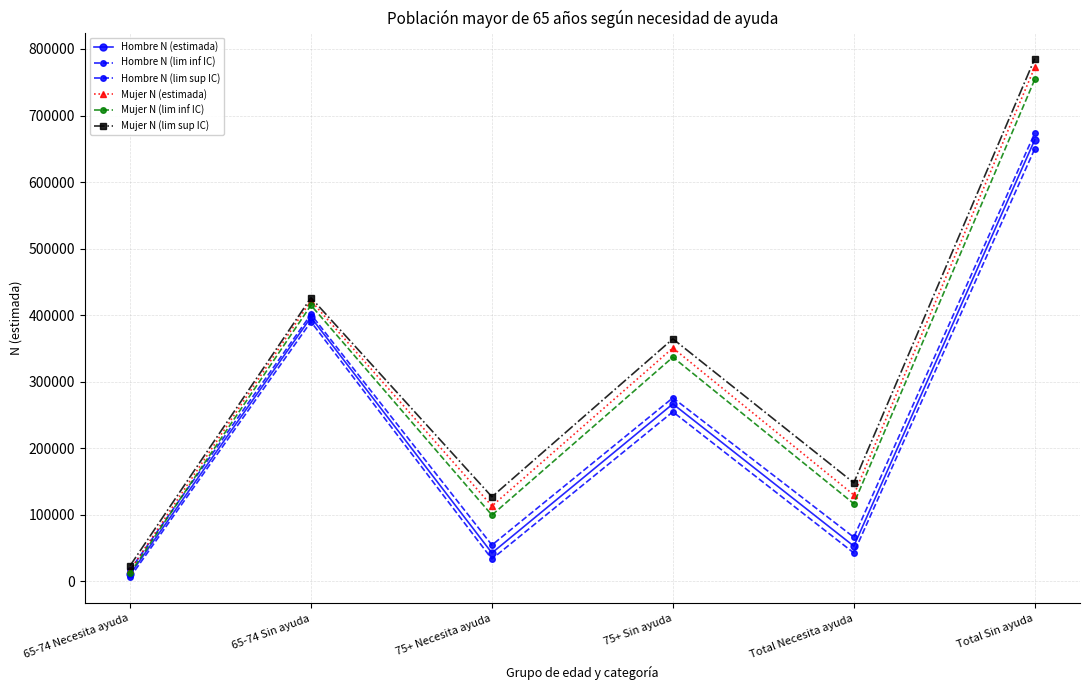

Which category has the highest value in the Hombre N (lim sup IC) series?

Total Sin ayuda